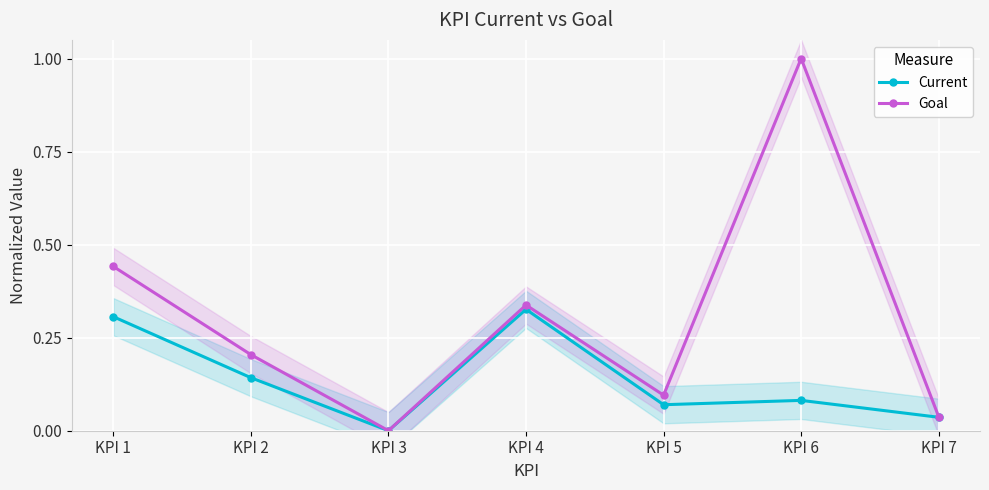

Reading left to right, transcribe all the data shown in this chart.

Current: 0.3	0.1	0.0	0.3	0.1	0.1	0.0
Goal: 0.4	0.2	0.0	0.3	0.1	1.0	0.0